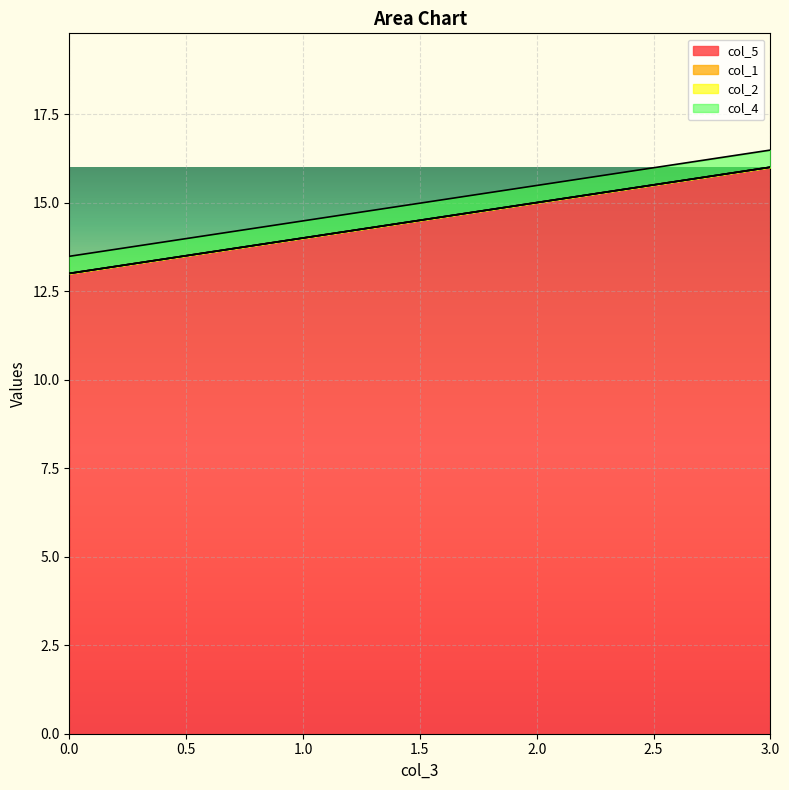

What are all the series names shown in the legend?

col_5, col_1, col_2, col_4